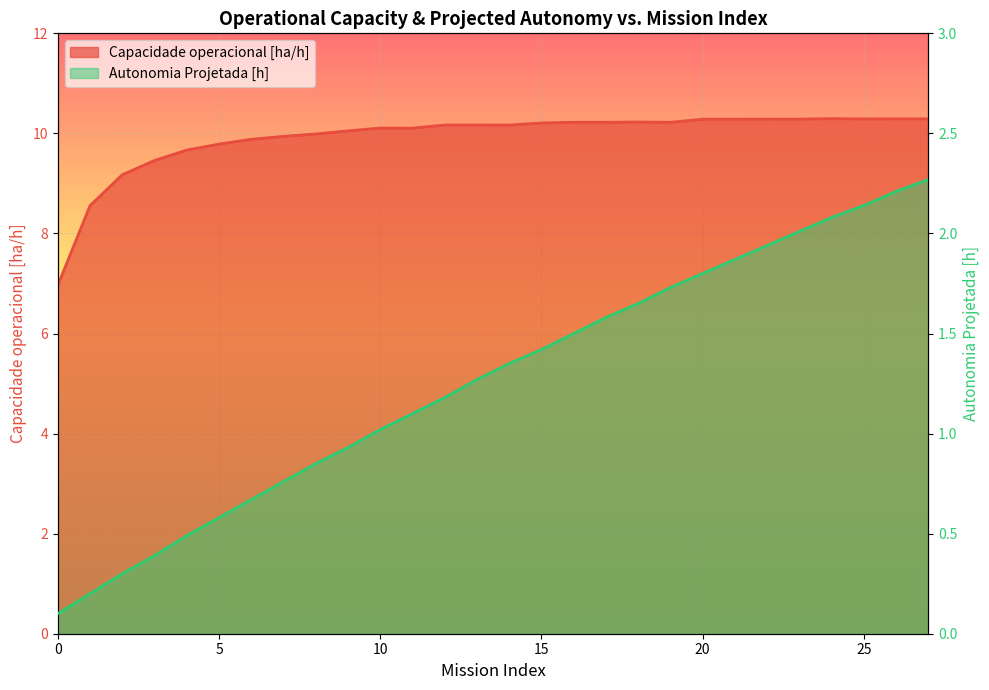

What value does the Autonomia Projetada [h] series have at 11?

1.1